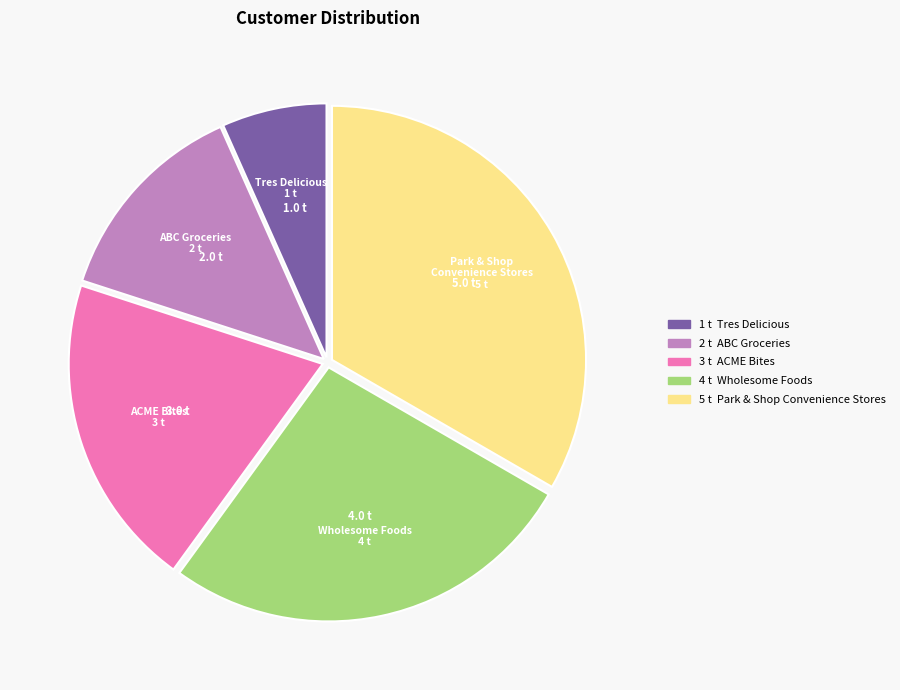

How many segments does this pie chart have?

5